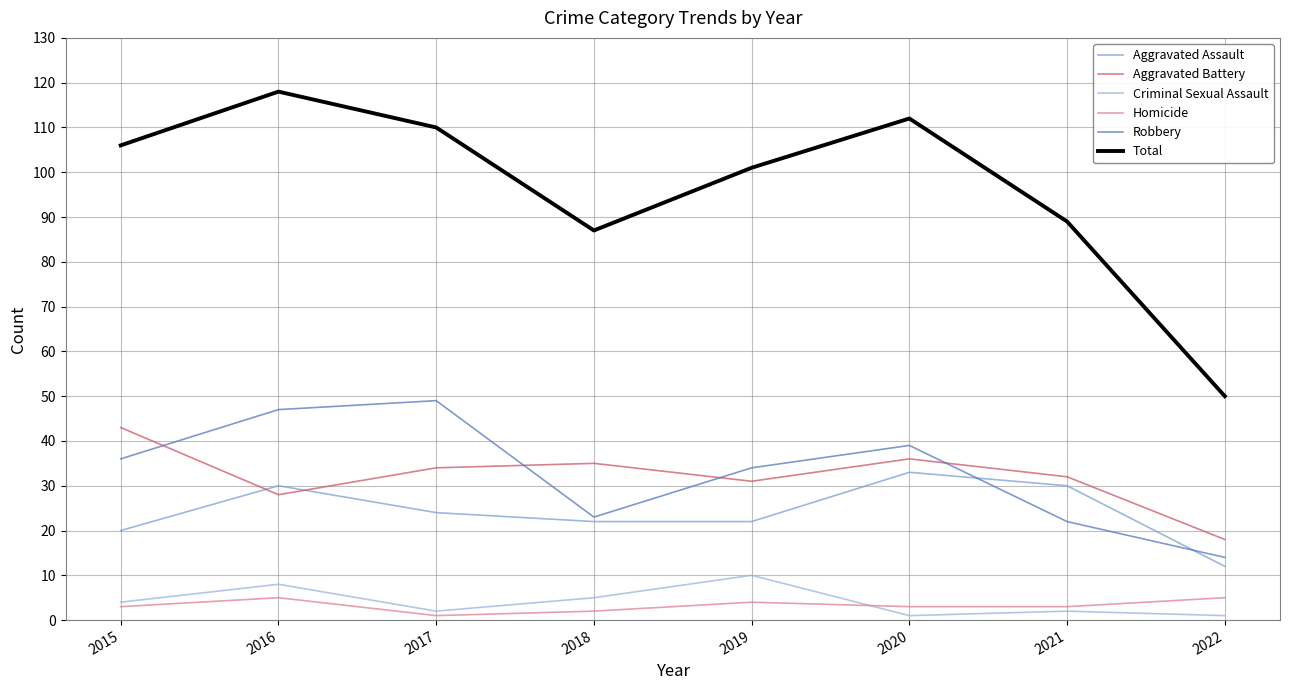

What is the total value across all series at 2018?

174